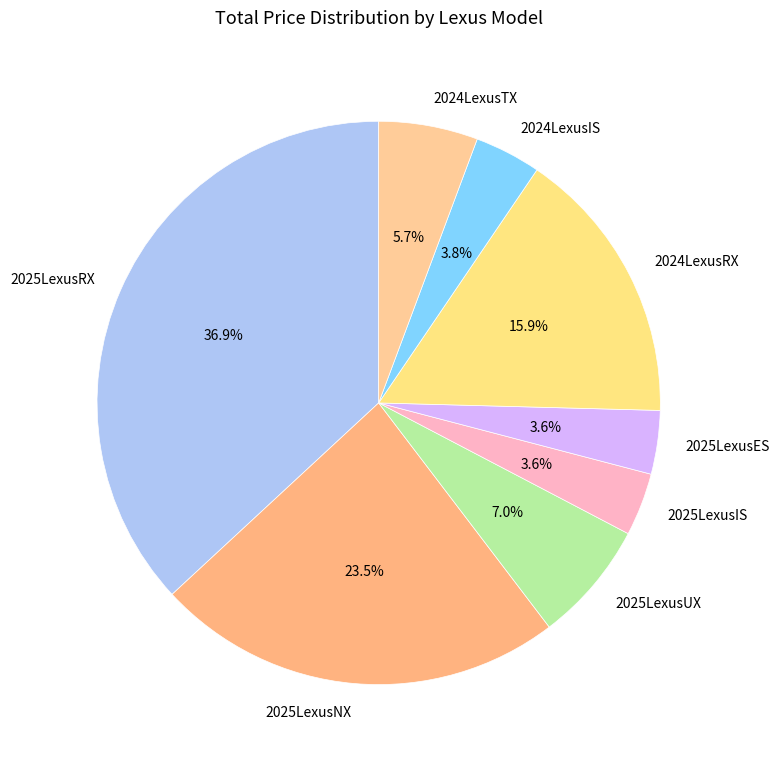

Which category has the biggest portion of the pie?

2025LexusRX